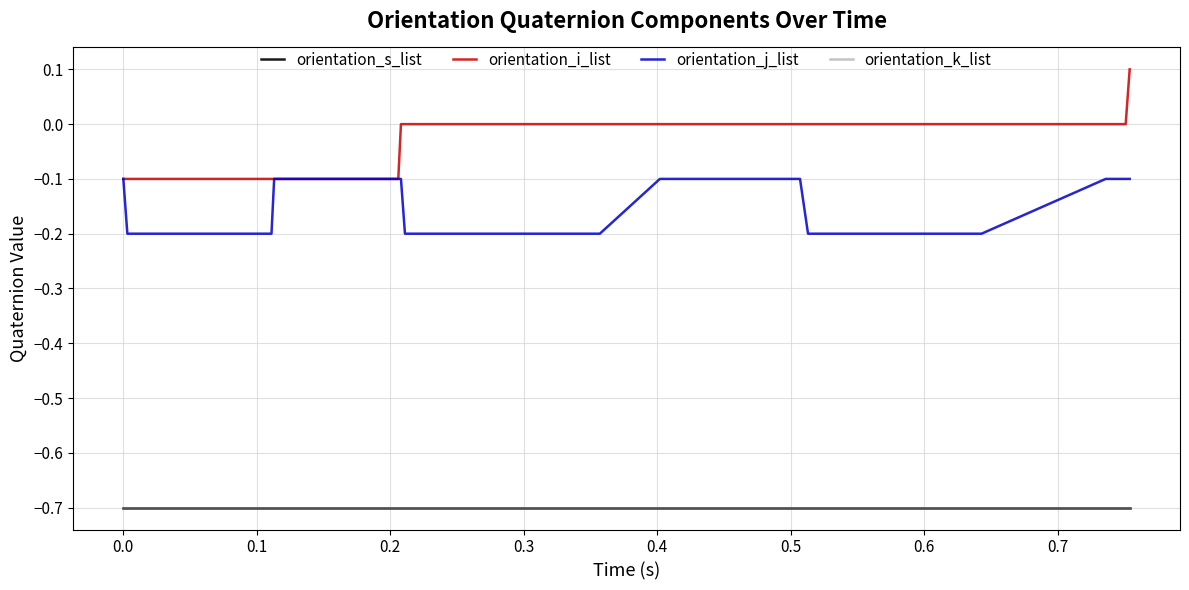

Does the chart have visible grid lines?

Yes